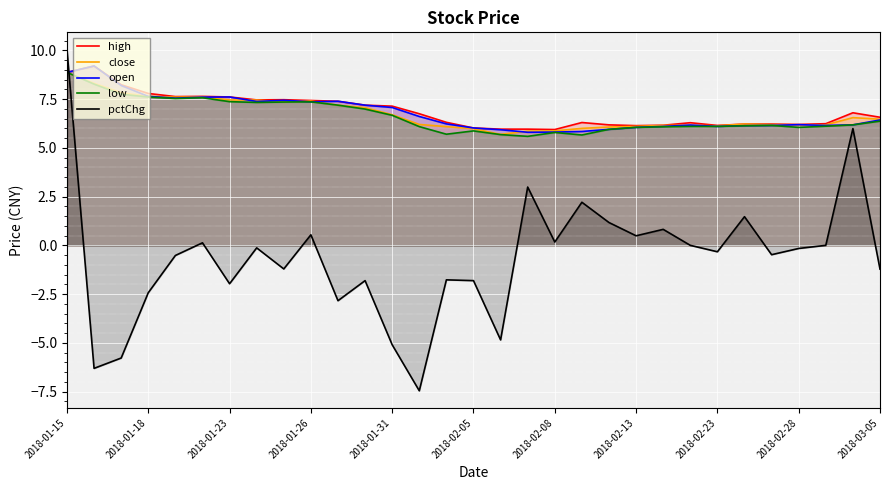

How many intersections are there between pctChg and close?

1